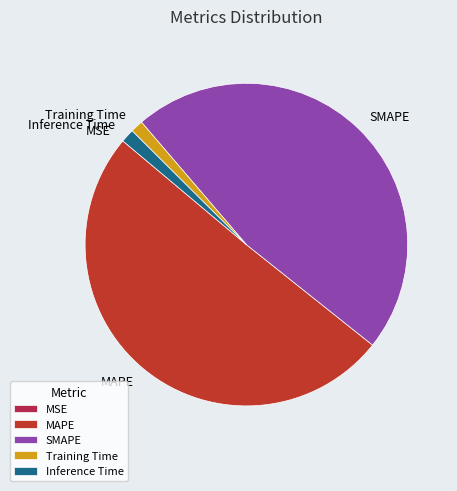

The MAPE slice represents 37% of the pie. True or false?

False